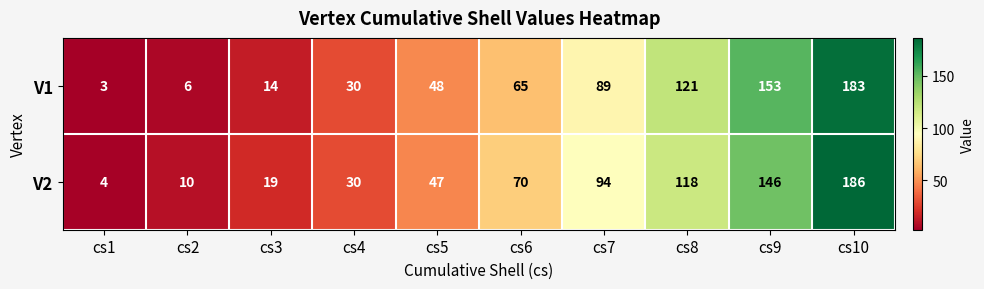

List the series in order of their overall mean, lowest first.

V1, V2